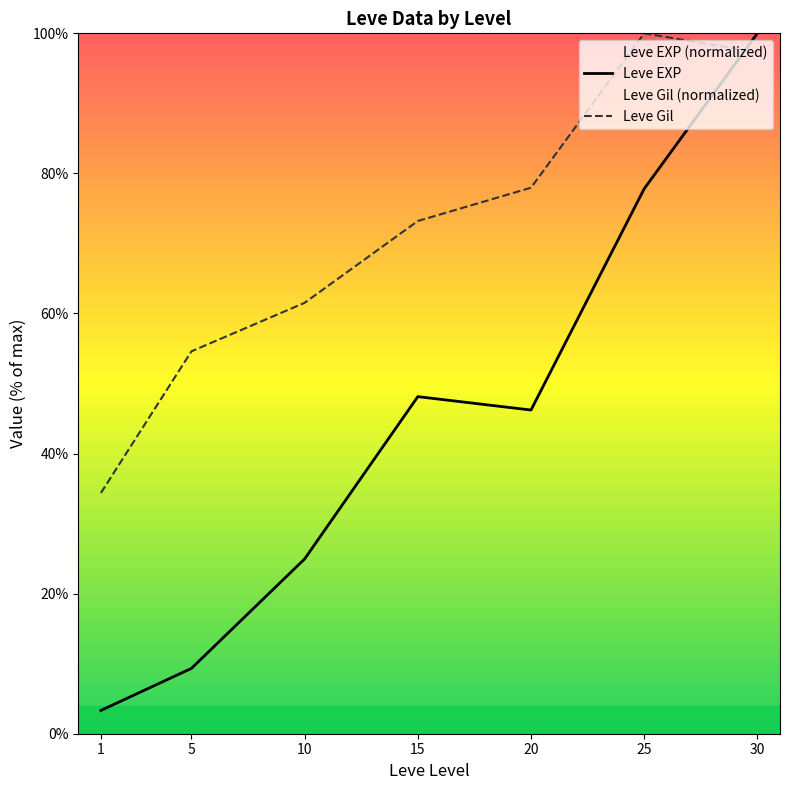

List the labels in order of Leve EXP value, smallest first.

1, 5, 10, 20, 15, 25, 30